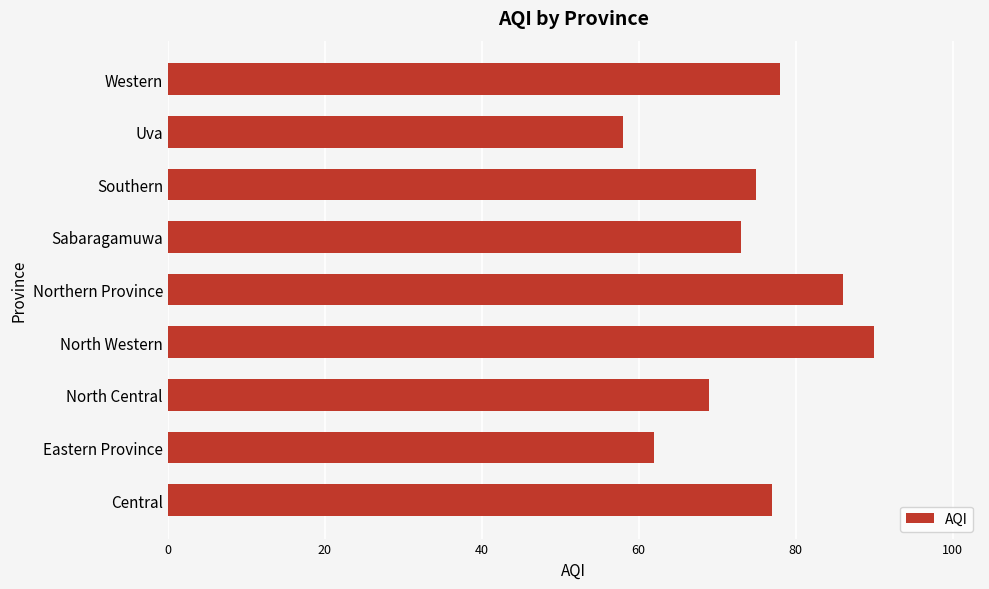

The chart shows a value of 58 at Uva. True or false?

True